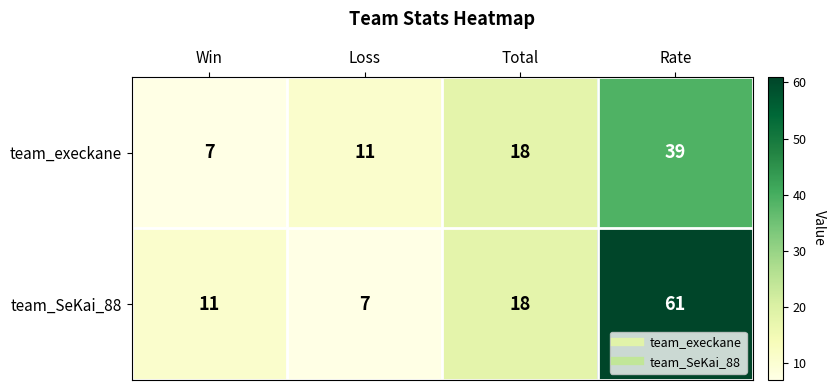

What is the smallest value displayed?

7